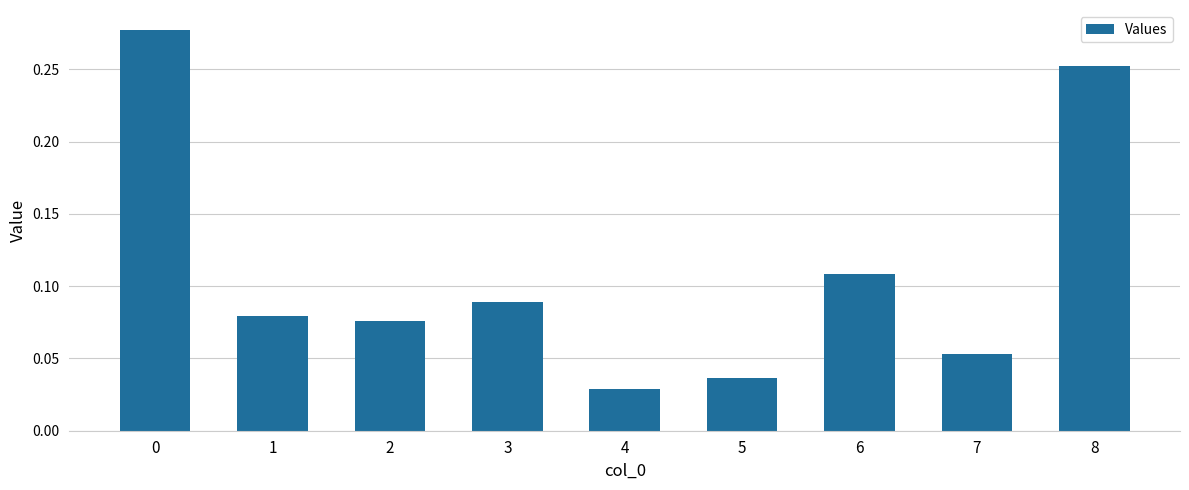

What is the difference between the maximum and minimum values?

0.2